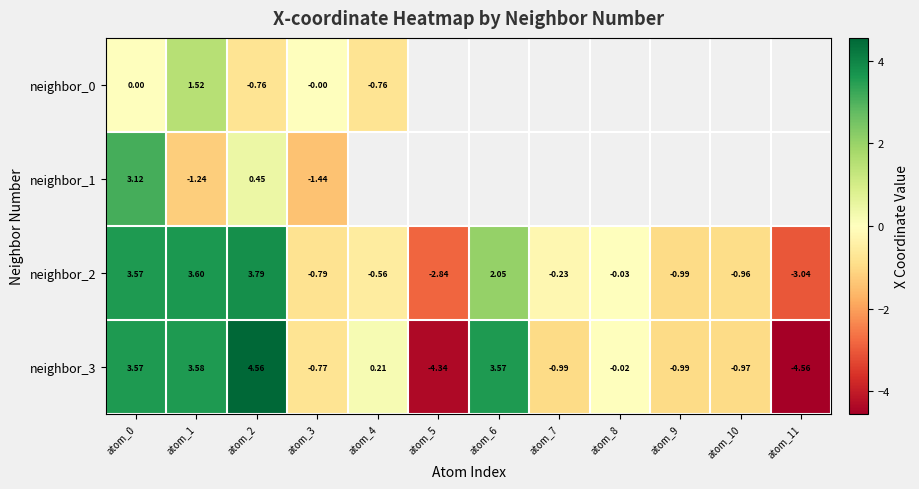

Is the value of neighbor_1 at atom_2 greater than the value of neighbor_3 at atom_5?

Yes